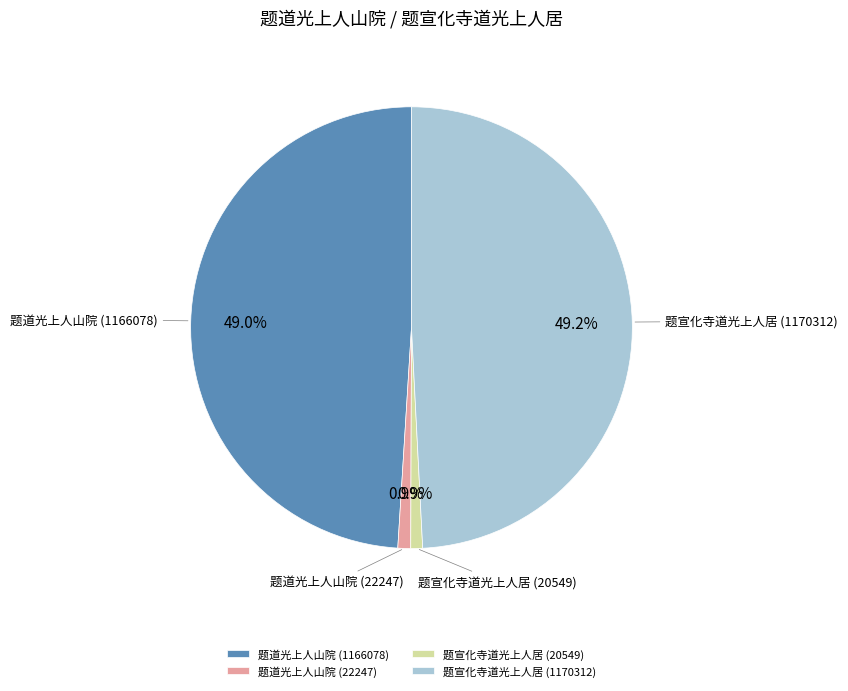

To the nearest percent, what is the combined percentage of 题宣化寺道光上人居 (1170312) and 题道光上人山院 (1166078)?

98%